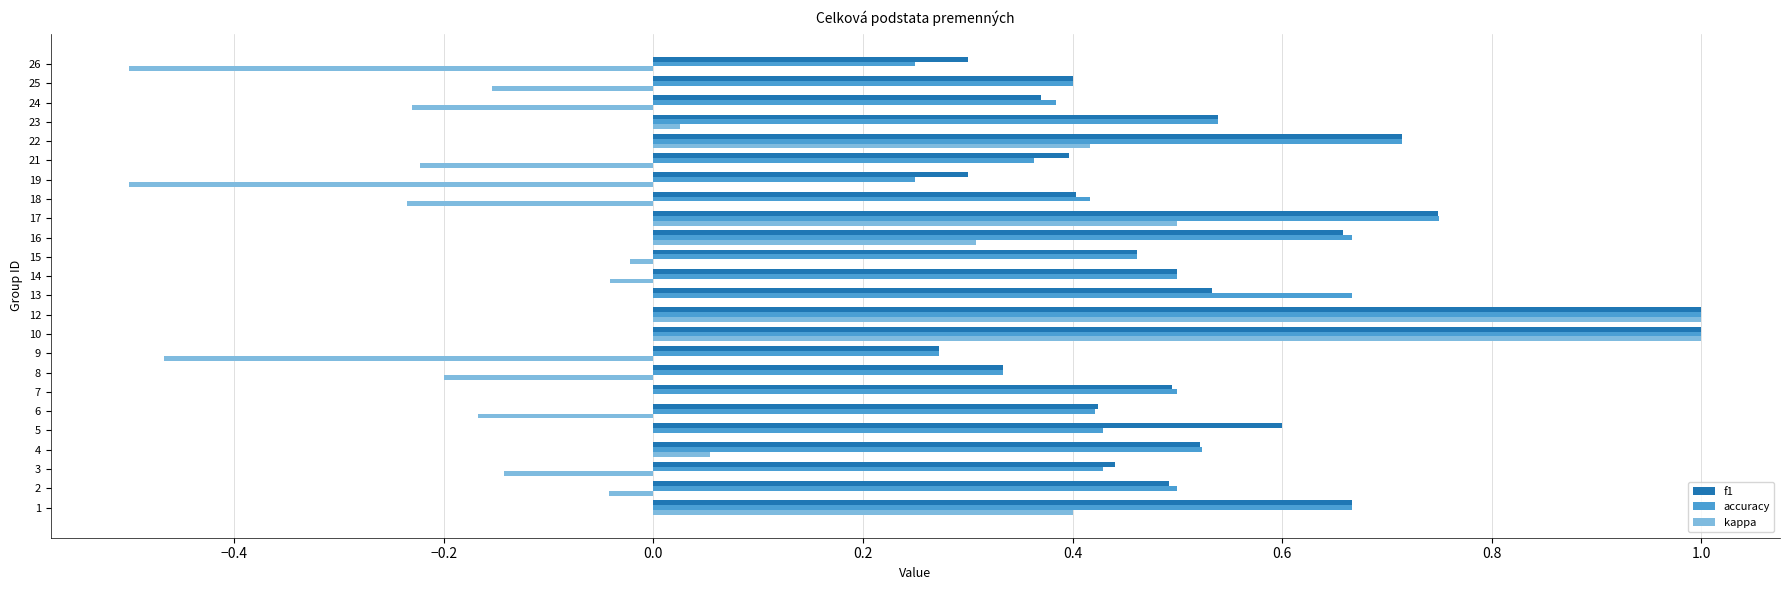

What is the total value across all series at 25?

0.6